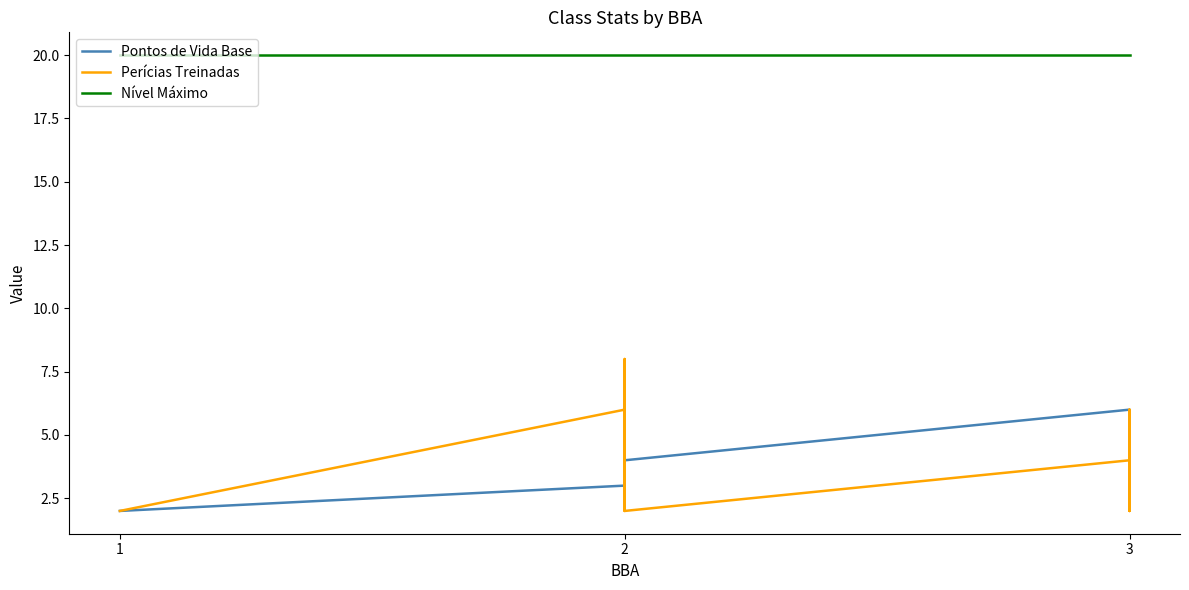

Reading left to right, transcribe all the data shown in this chart.

Pontos de Vida Base: 2	2	3	4	3	4	6	5	4	5	4	5	4
Perícias Treinadas: 2	2	6	2	8	2	4	2	4	2	6	4	4
Nível Máximo: 20	20	20	20	20	20	20	20	20	20	20	20	20